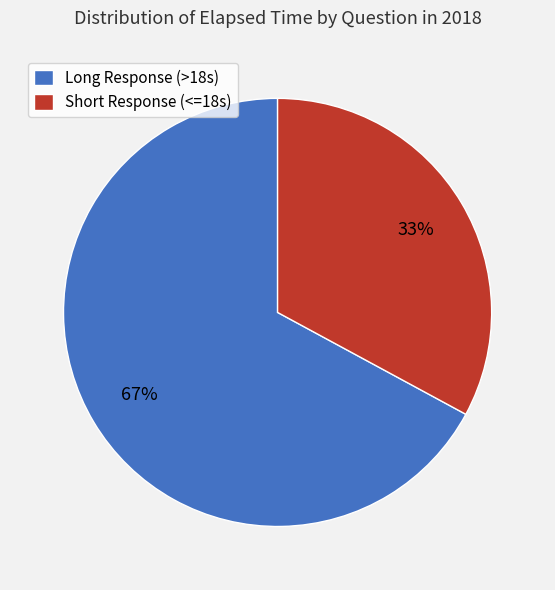

Is there a majority slice in this chart?

Yes